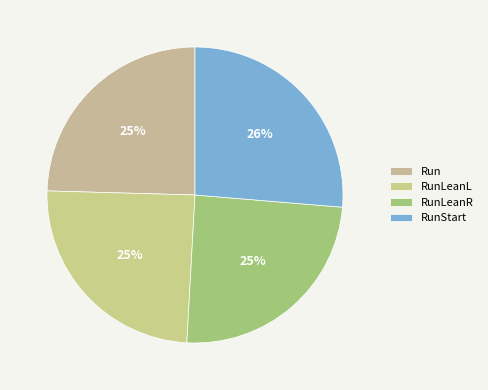

Which has a higher value, RunLeanL or RunLeanR?

RunLeanL